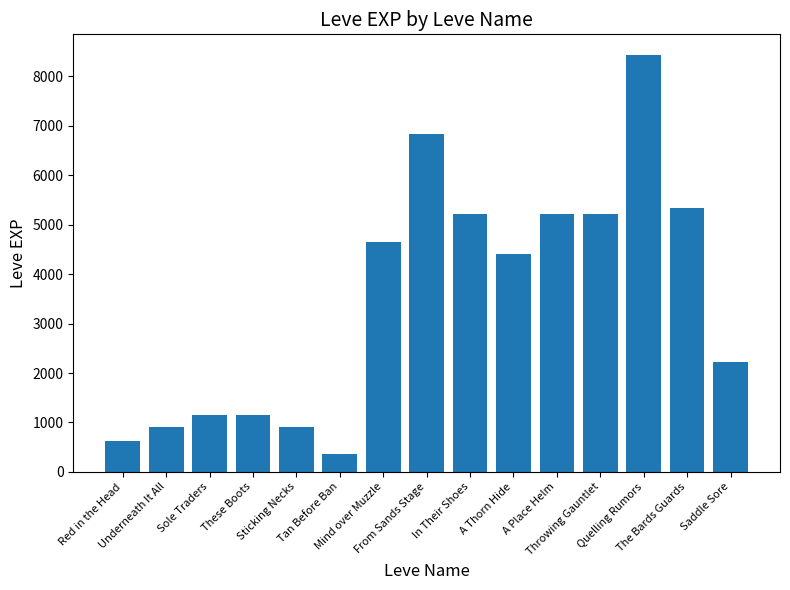

What is the sum of all values?

52680